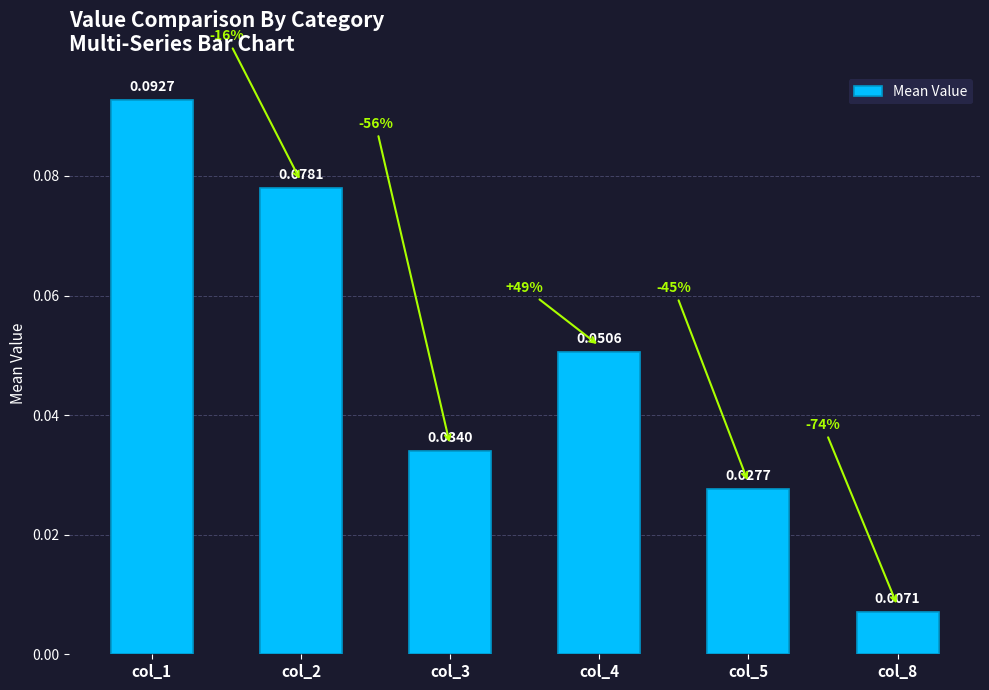

List the labels in order of value, largest first.

col_1, col_2, col_4, col_3, col_5, col_8